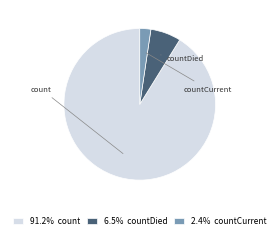

How many segments does this pie chart have?

3